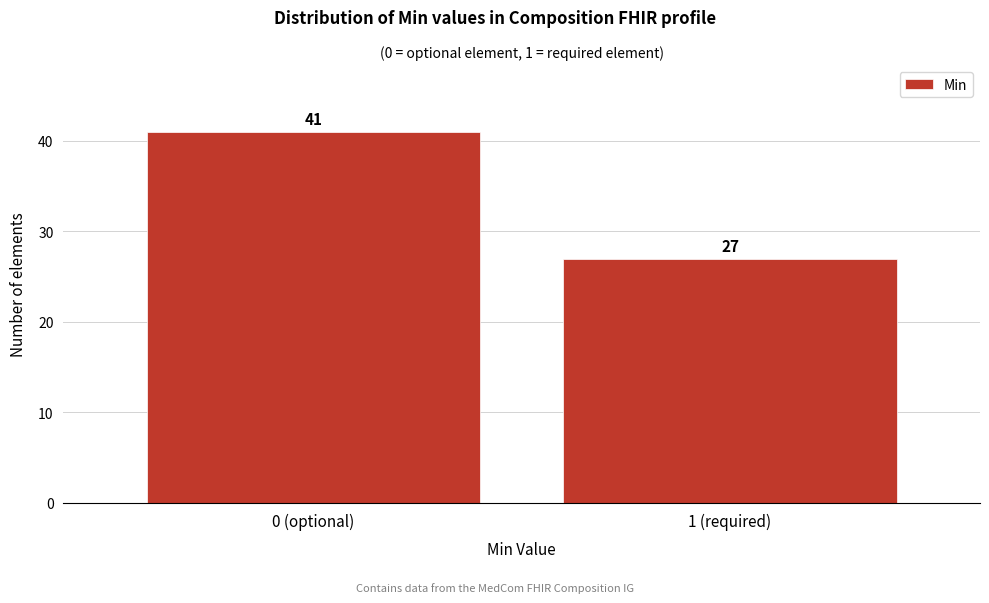

Reading right to left, transcribe all the data shown in this chart.

1 (required)=27	0 (optional)=41